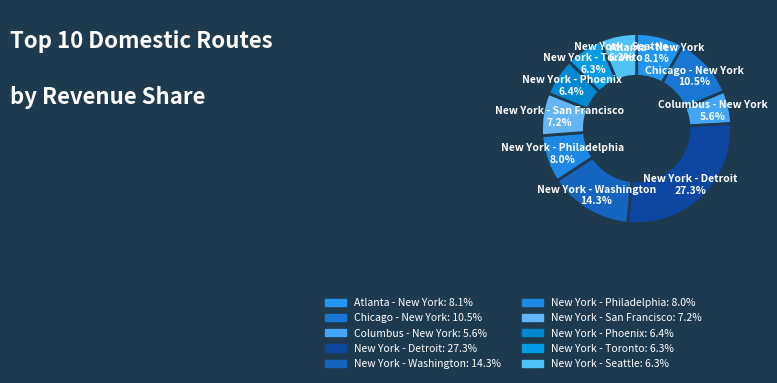

How many segments does this pie chart have?

10